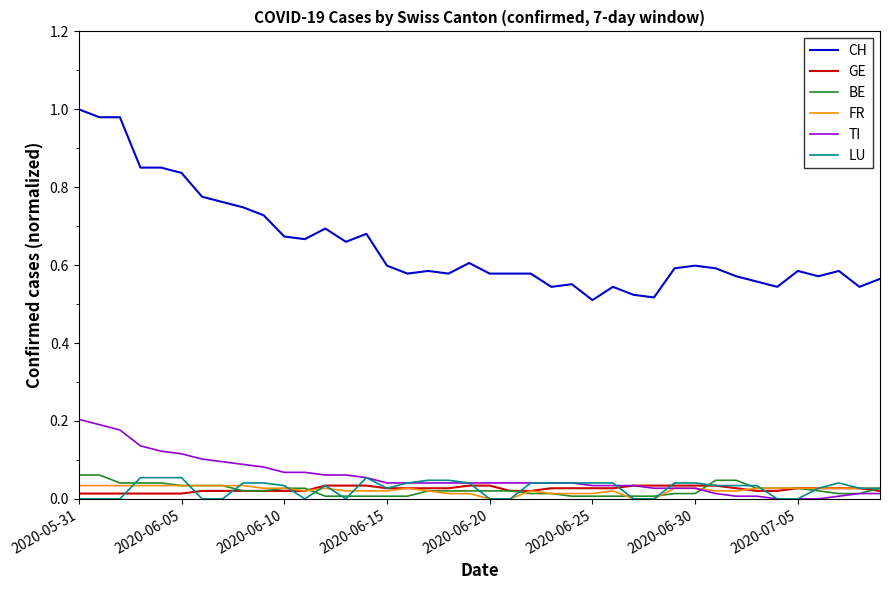

Which series has the largest range (max minus min)?

CH